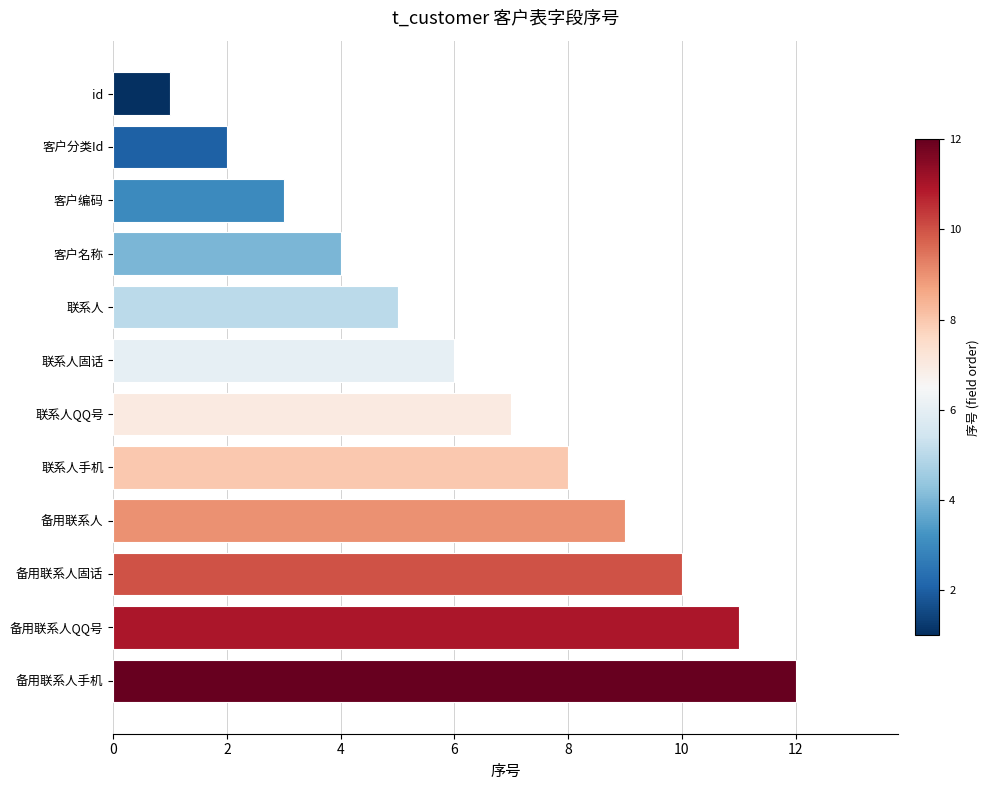

Rank the categories by value from highest to lowest.

备用联系人手机, 备用联系人QQ号, 备用联系人固话, 备用联系人, 联系人手机, 联系人QQ号, 联系人固话, 联系人, 客户名称, 客户编码, 客户分类Id, id